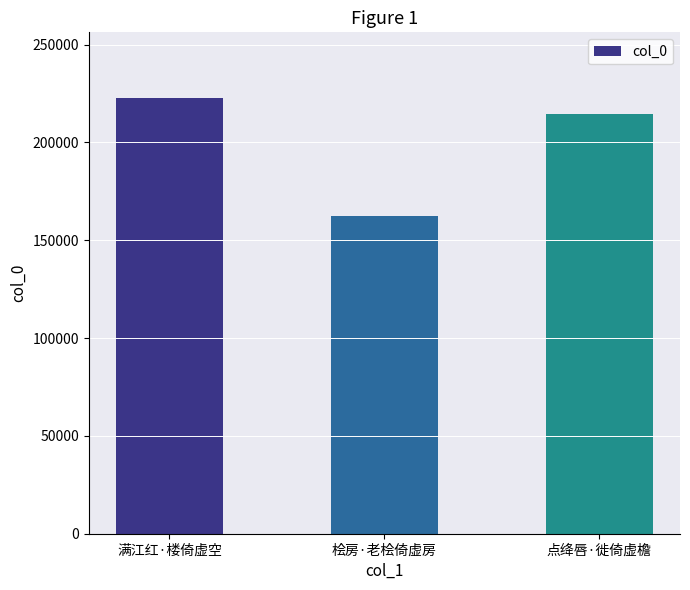

Reading left to right, what are all the values shown in this chart?

满江红·楼倚虚空=222798	桧房·老桧倚虚房=162454	点绛唇·徙倚虚檐=214678